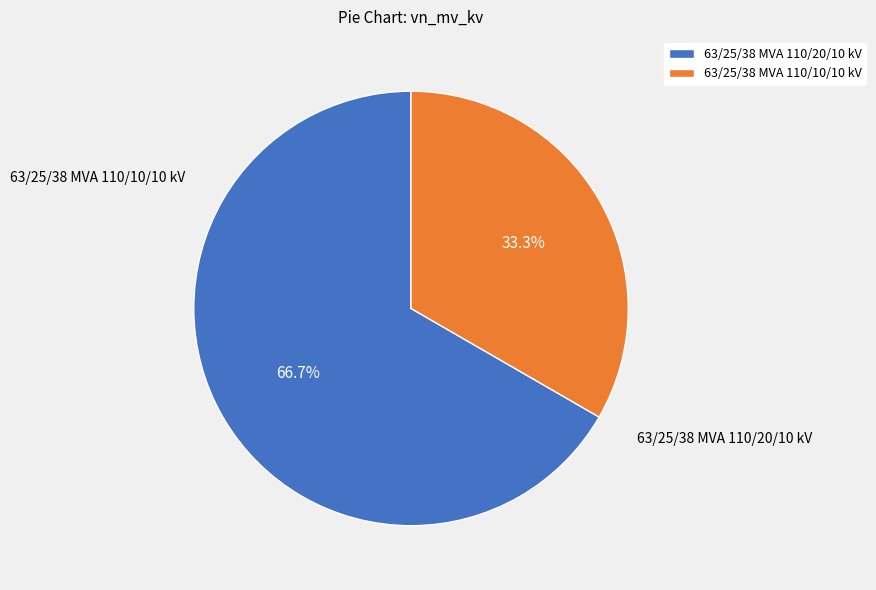

What is the change in value from 63/25/38 MVA 110/20/10 kV to 63/25/38 MVA 110/10/10 kV?

-10